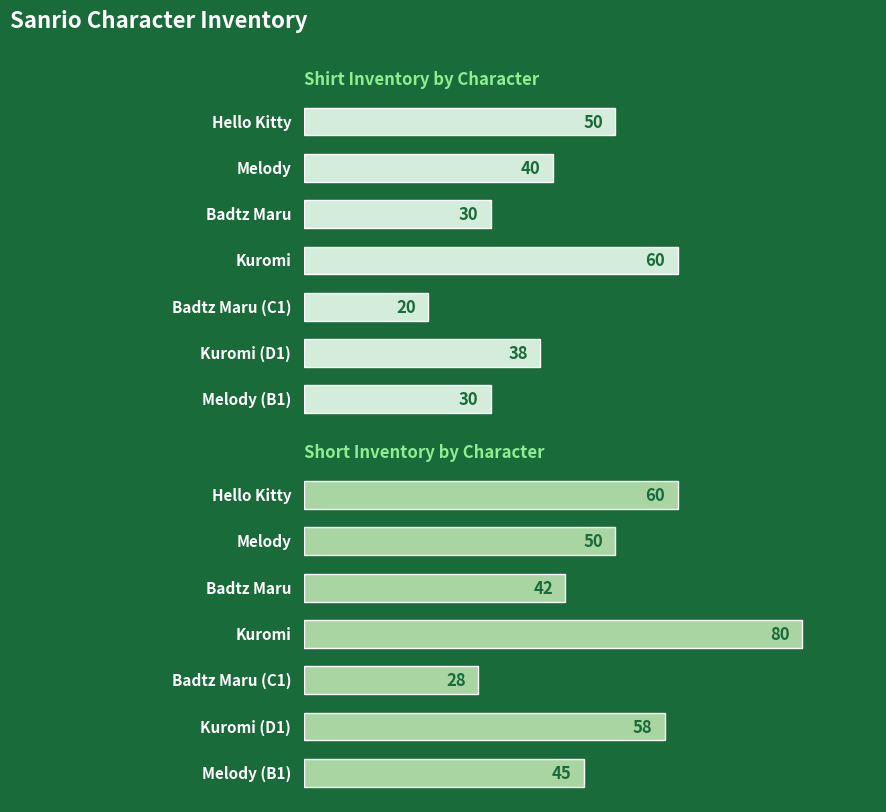

What is the total value across all series at Kuromi?

140